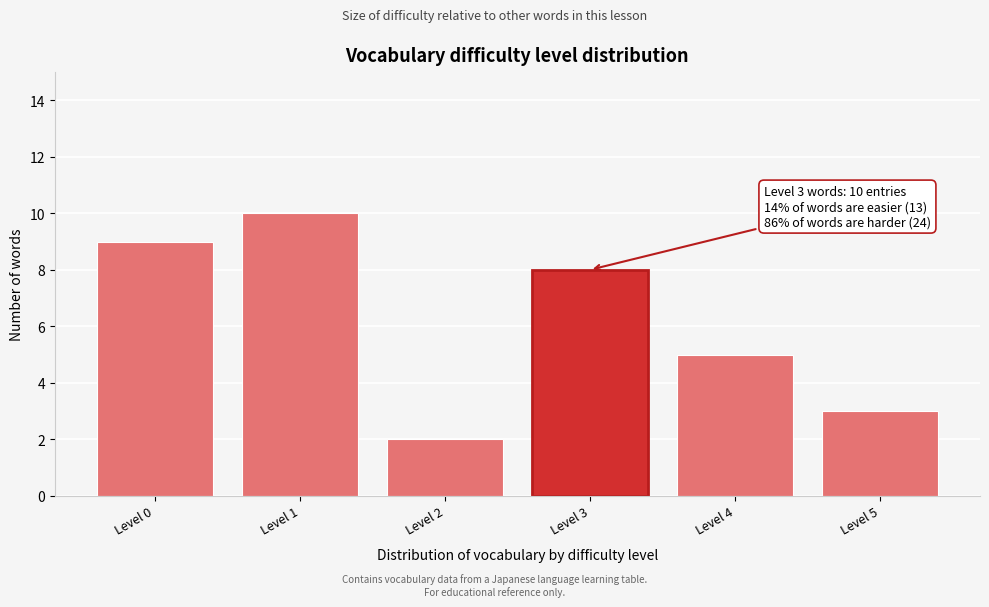

Reading right to left, what are all the values shown in this chart?

Level 5=3	Level 4=5	Level 3=8	Level 2=2	Level 1=10	Level 0=9